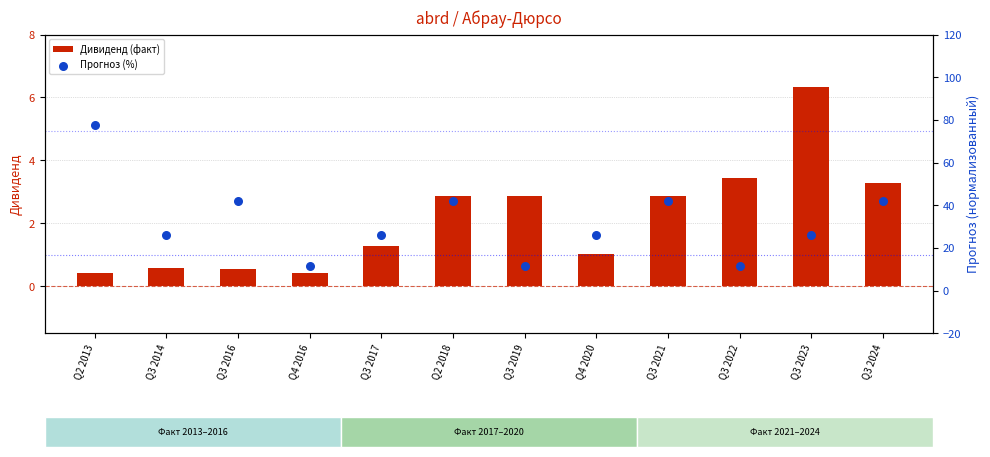

At how many categories does at least one series exceed 36?

5